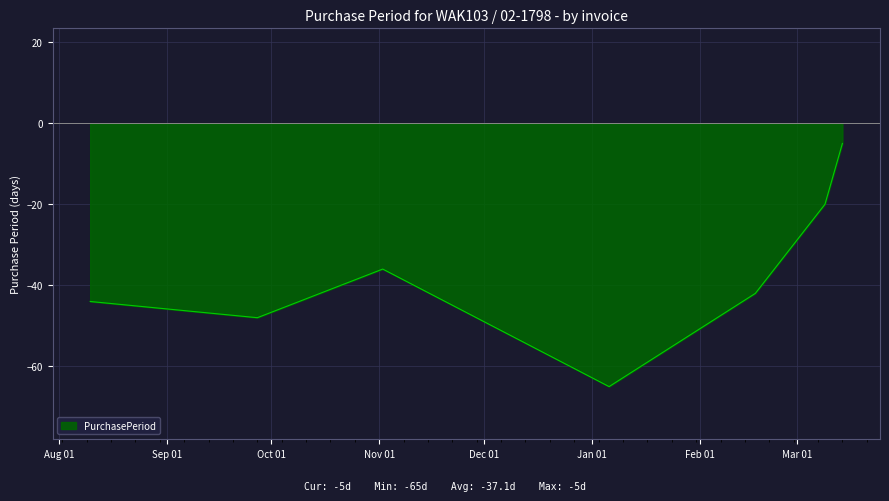

How many interior local valleys (lower than both neighbors) does the data have?

2